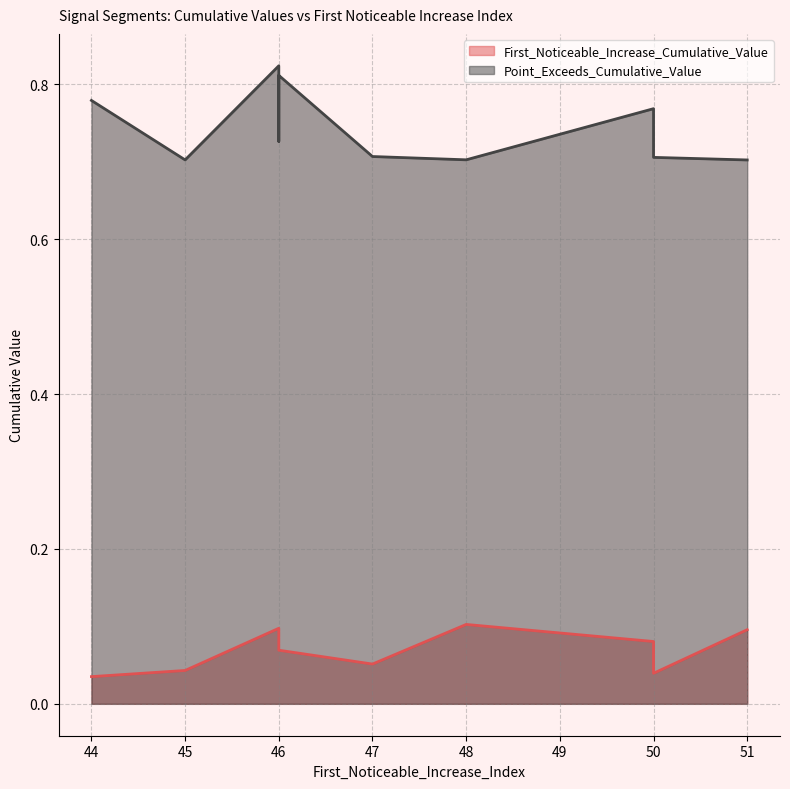

True or false: First_Noticeable_Increase_Cumulative_Value and Point_Exceeds_Cumulative_Value intersect in this chart.

False